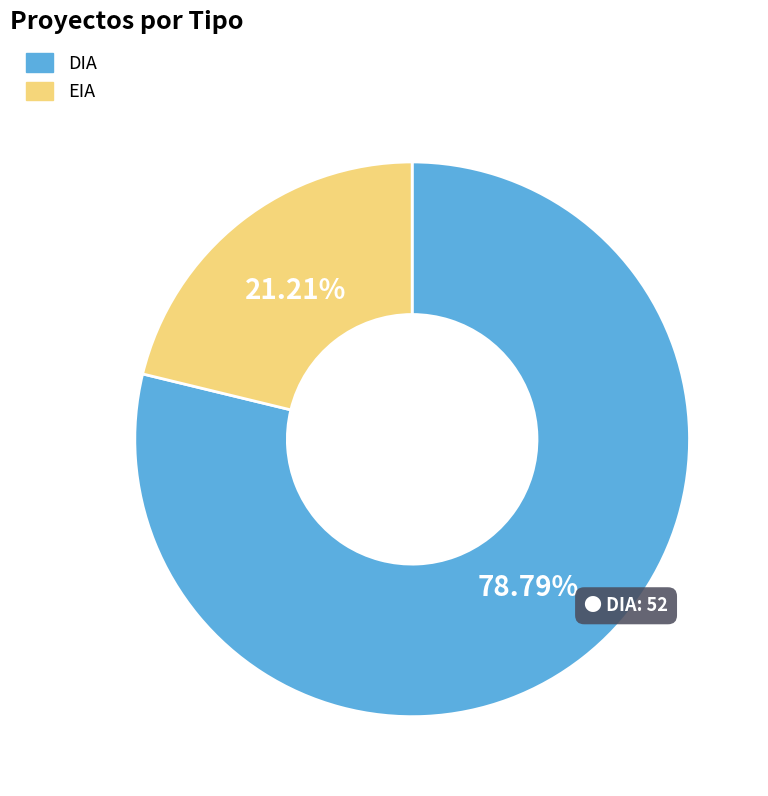

Approximately how many times larger is the value at DIA compared to EIA?

3.7